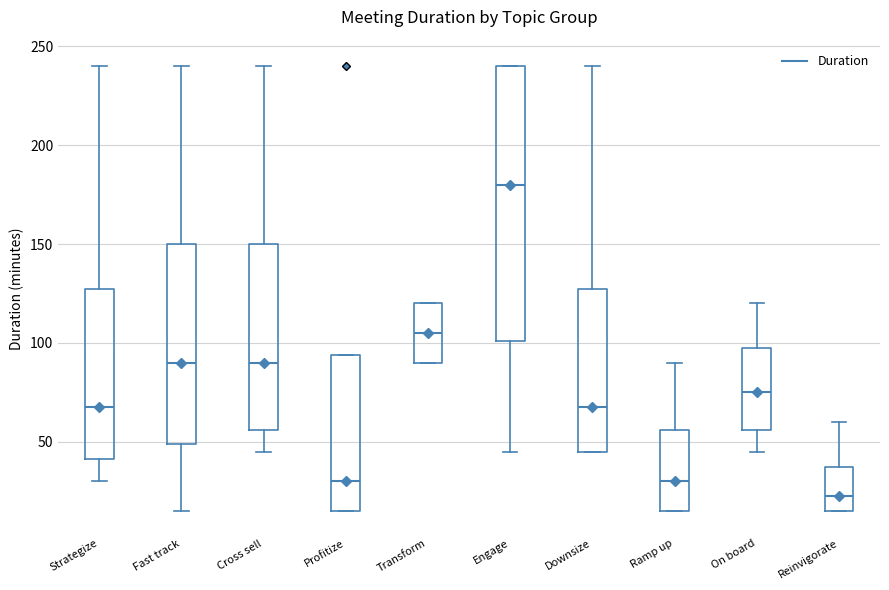

Which box is the tallest, from its lower edge to its upper edge?

Engage